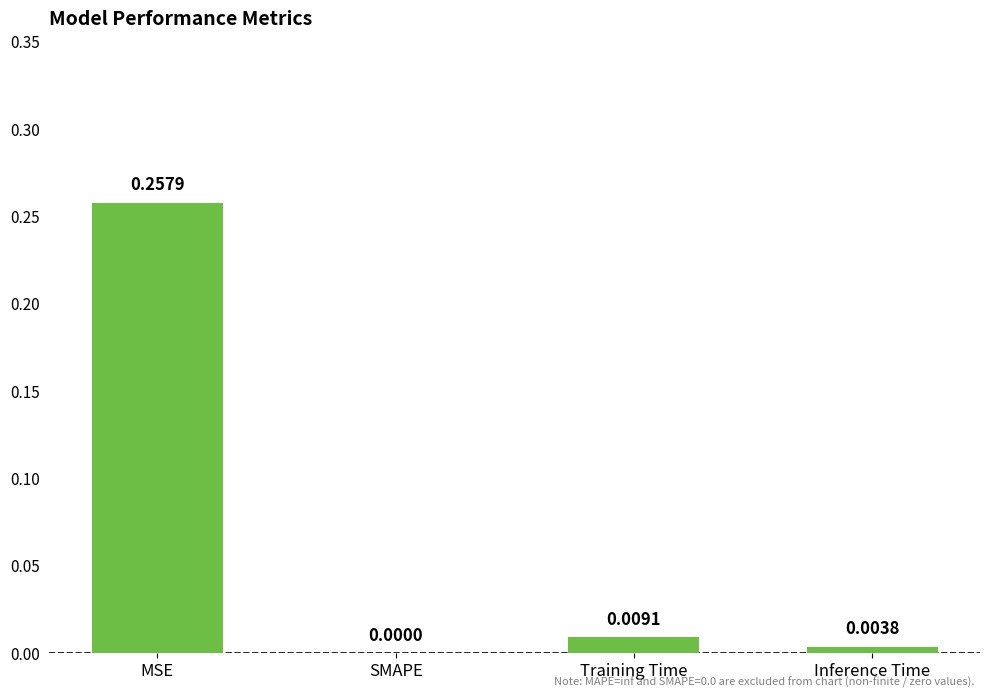

Between MSE and Inference Time, which is larger?

MSE